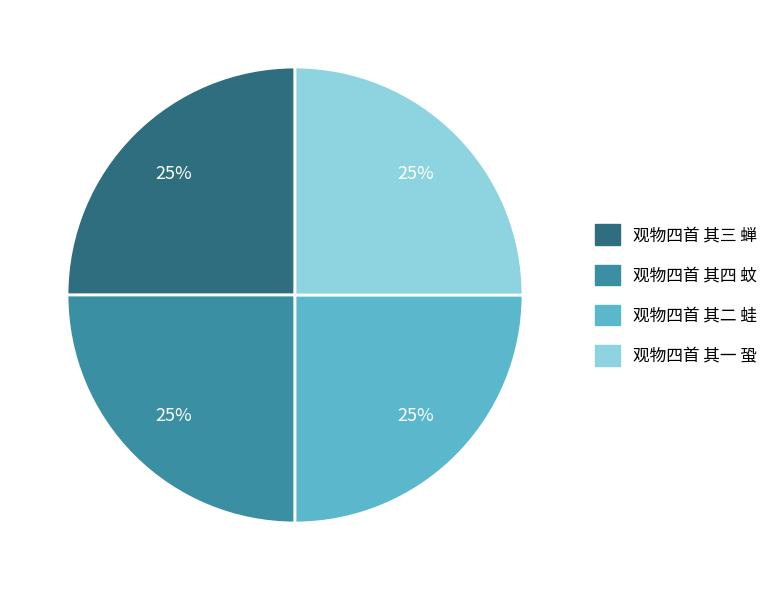

To the nearest percent, what is the combined percentage of 观物四首 其四 蚊 and 观物四首 其三 蝉?

50%